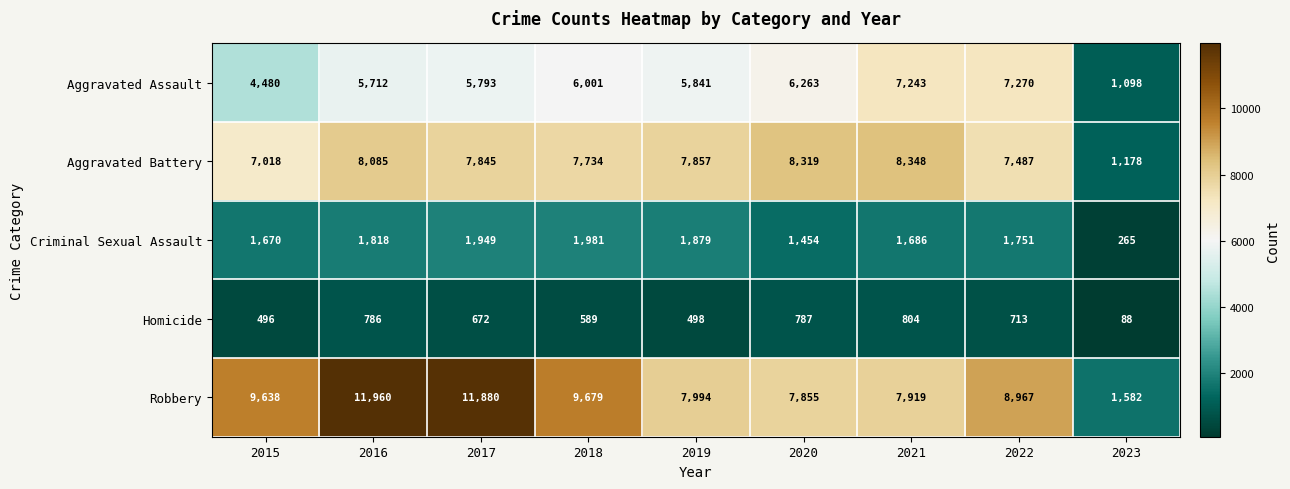

What is the average value of the Aggravated Battery series?

7097